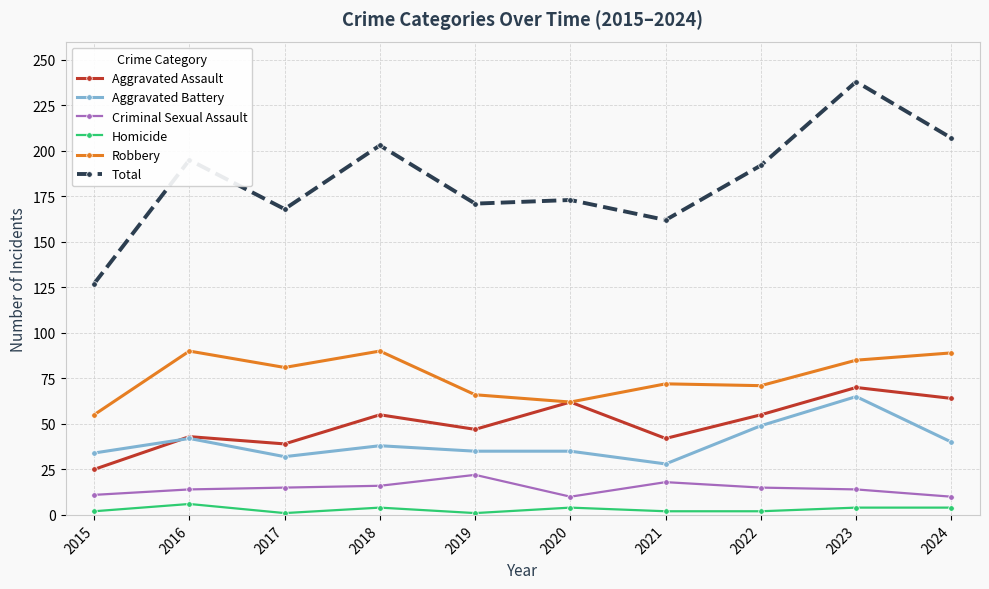

Which series has the widest spread of values?

Total